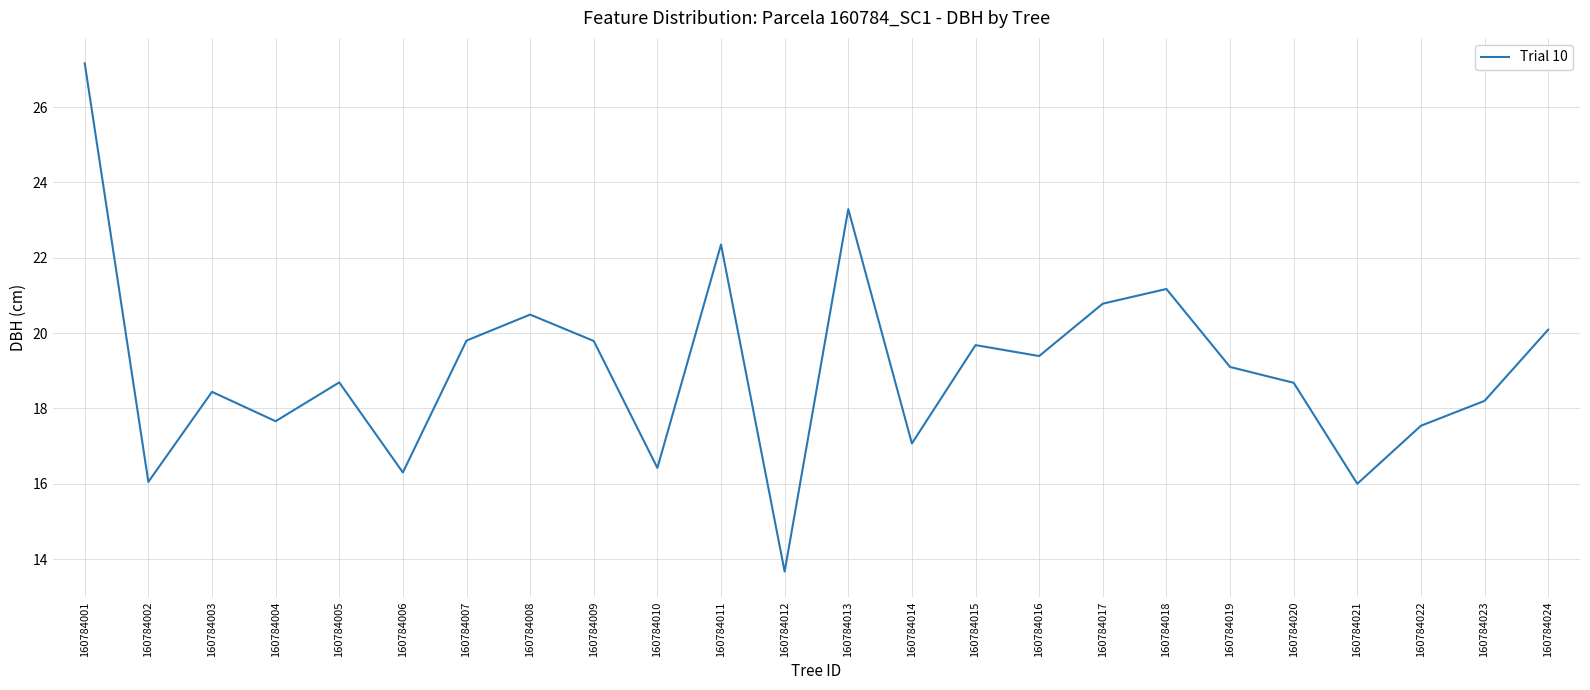

What is the change in value from 160784008 to 160784017?

+0.3